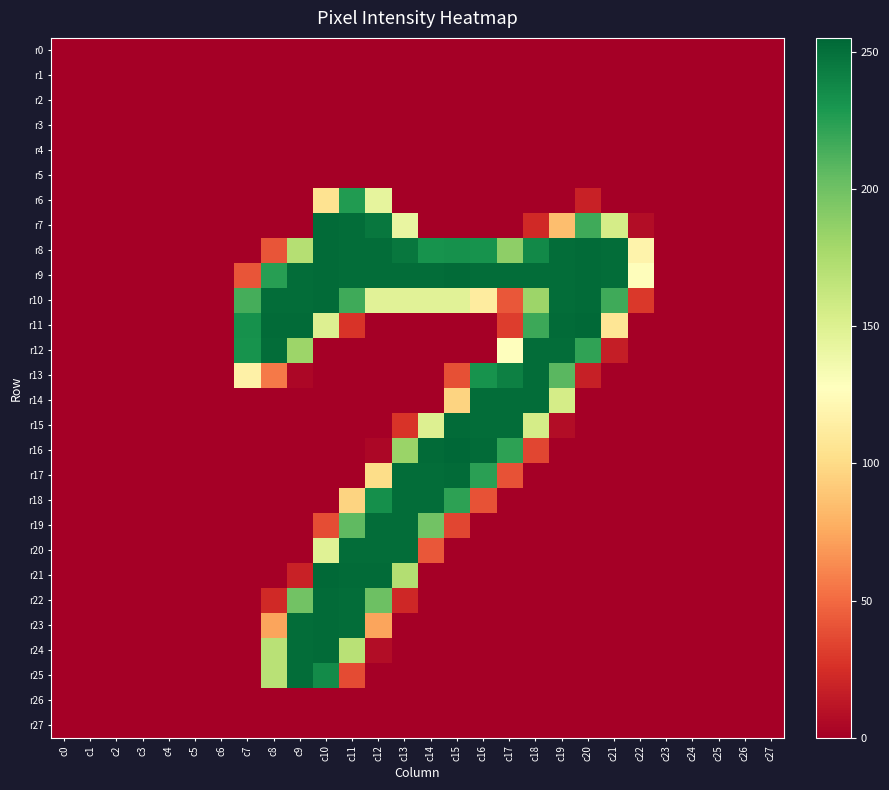

What is the total value across all series at c15?

1787